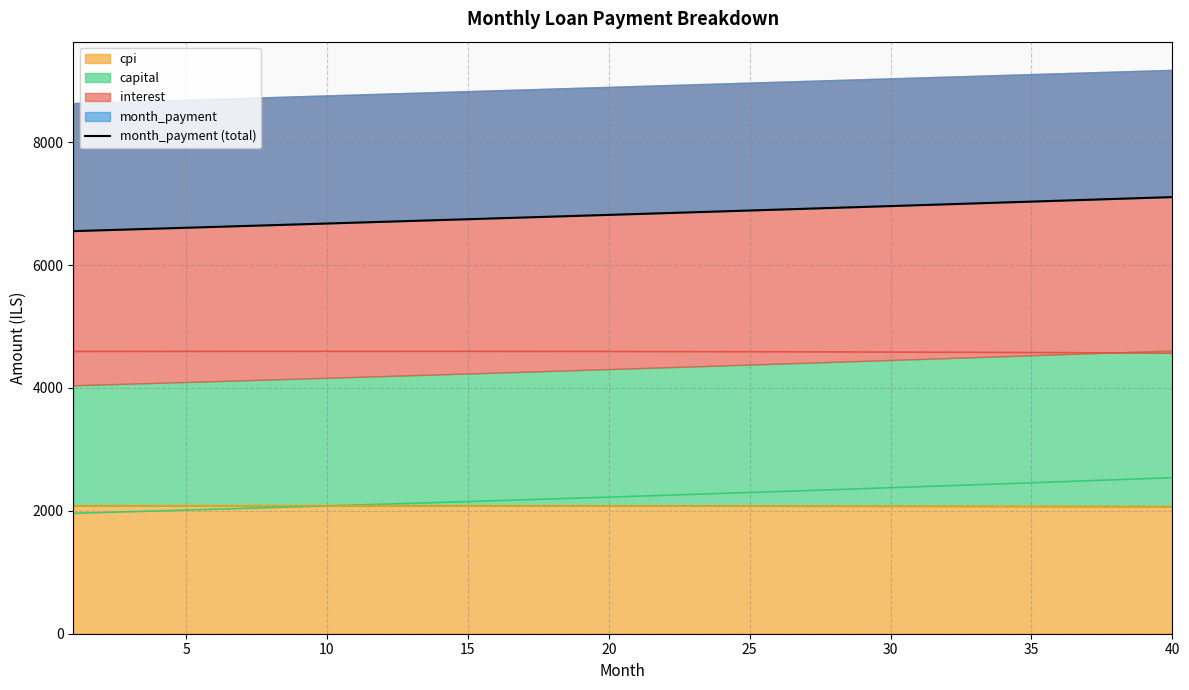

What is the highest value of the cpi series?

2084.7